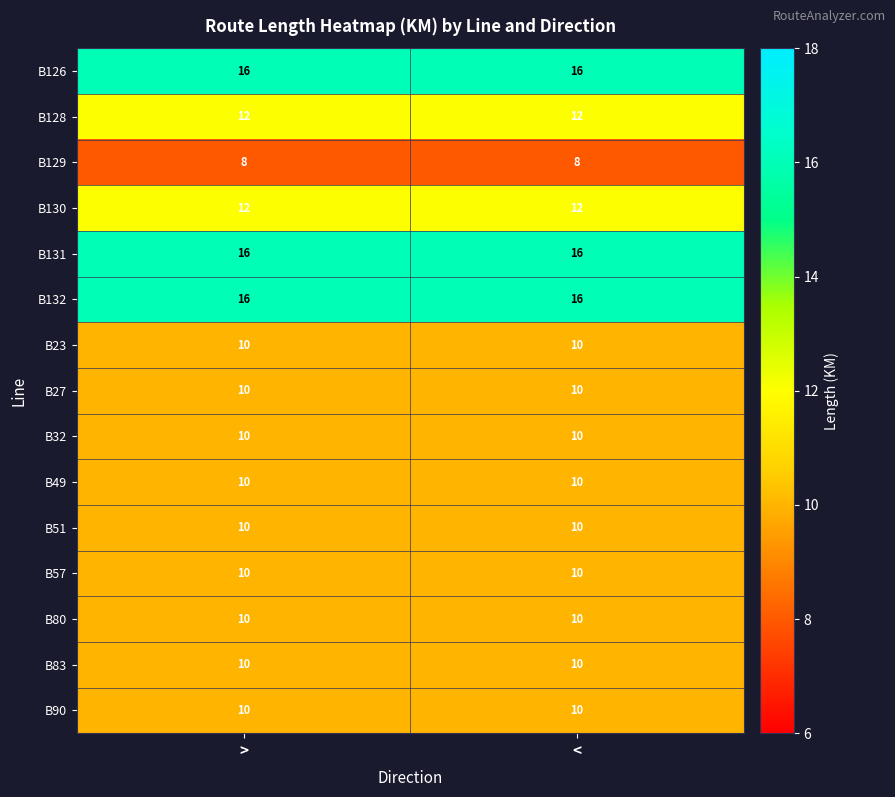

Reading left to right, extract all data points from this chart.

B126: 16	16
B128: 12	12
B129: 8	8
B130: 12	12
B131: 16	16
B132: 16	16
B23: 10	10
B27: 10	10
B32: 10	10
B49: 10	10
B51: 10	10
B57: 10	10
B80: 10	10
B83: 10	10
B90: 10	10